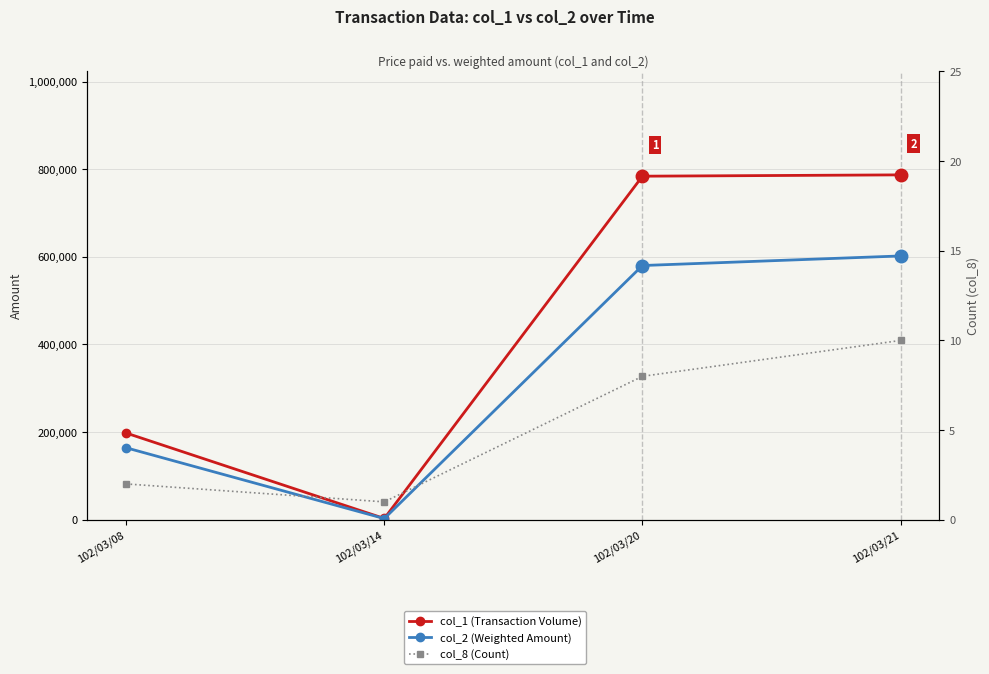

Which label corresponds to the largest value in the chart?

102/03/21